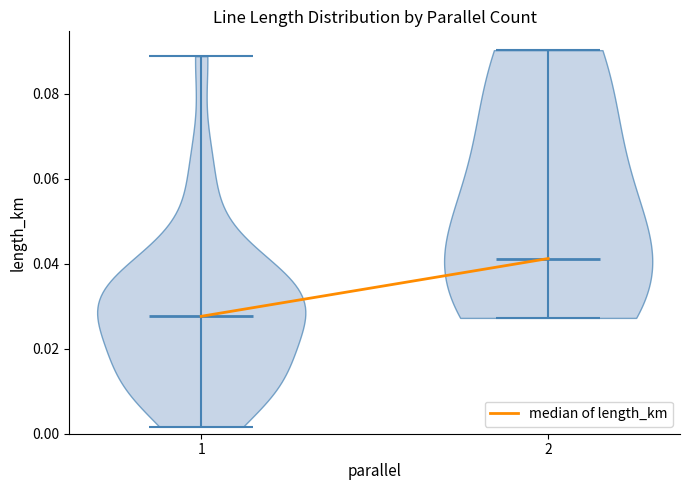

Which violin has the highest median line?

2